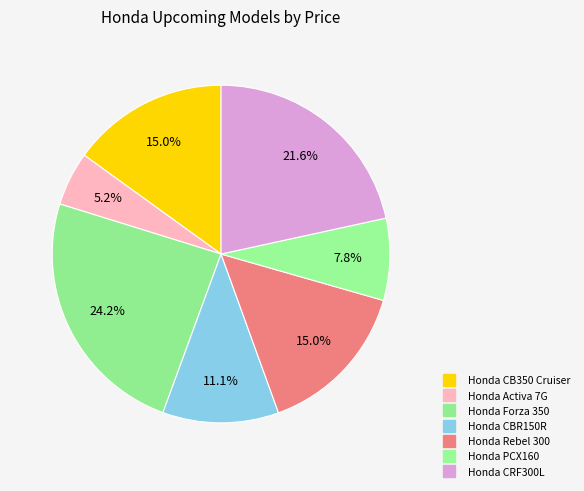

Count the number of slices in the pie.

7